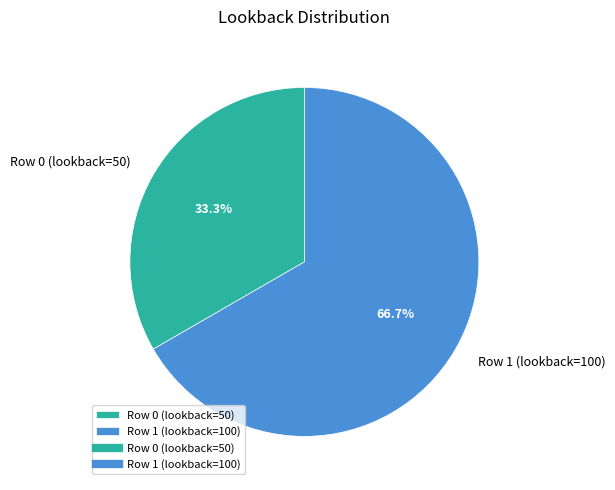

Which has a higher value, Row 1 (lookback=100) or Row 0 (lookback=50)?

Row 1 (lookback=100)